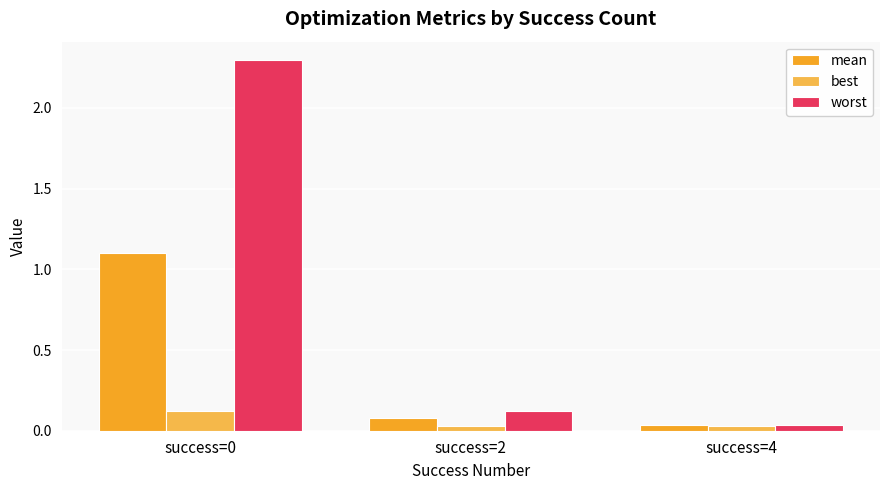

How many groups of bars are there?

3